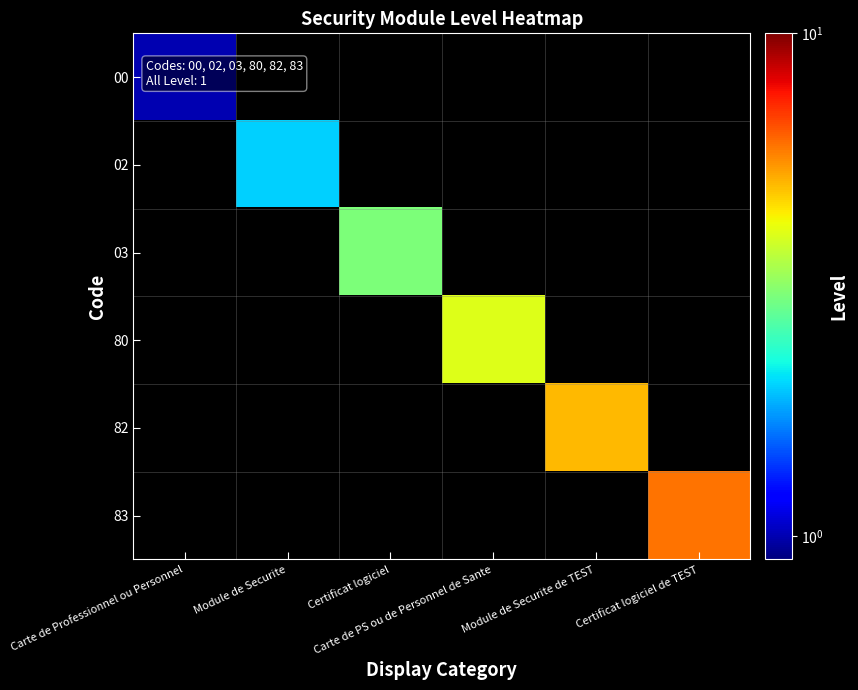

At how many categories does at least one series exceed 3?

3